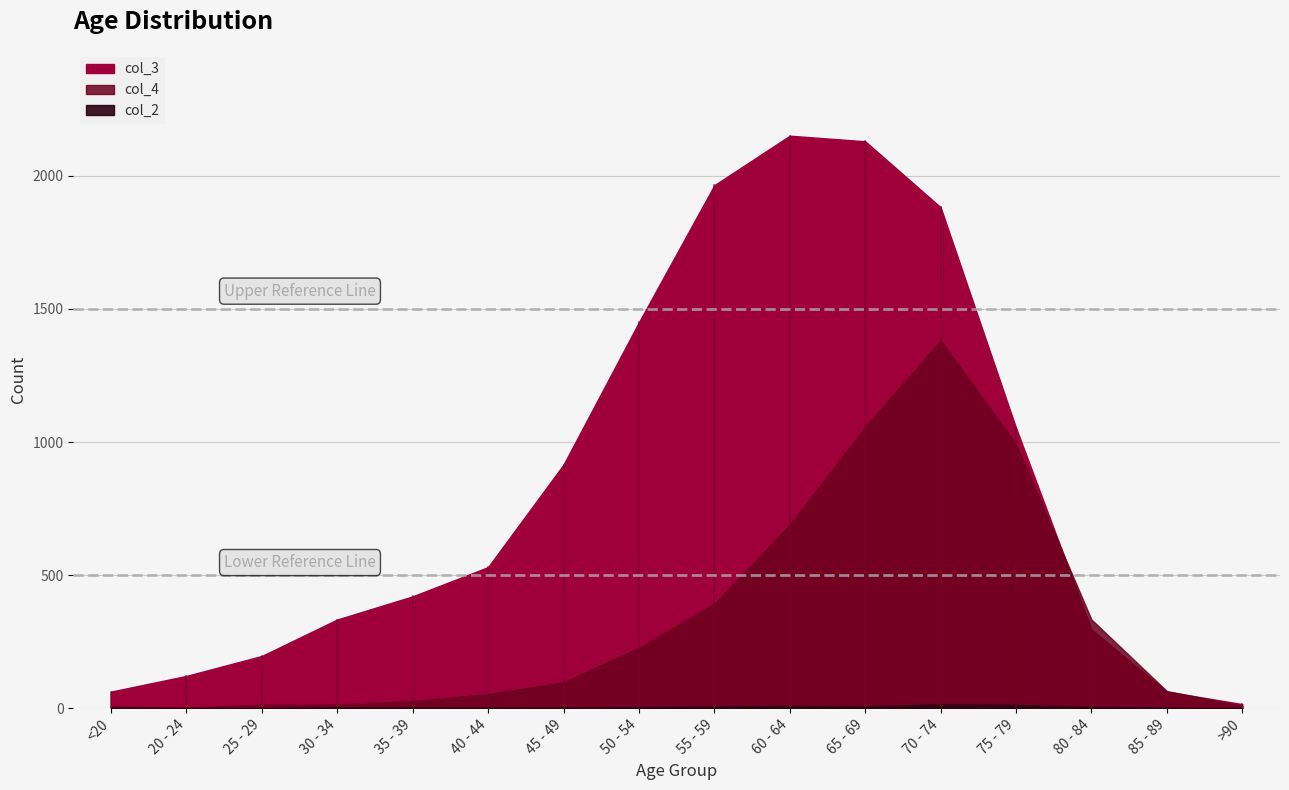

True or false: col_3 and col_2 intersect in this chart.

False